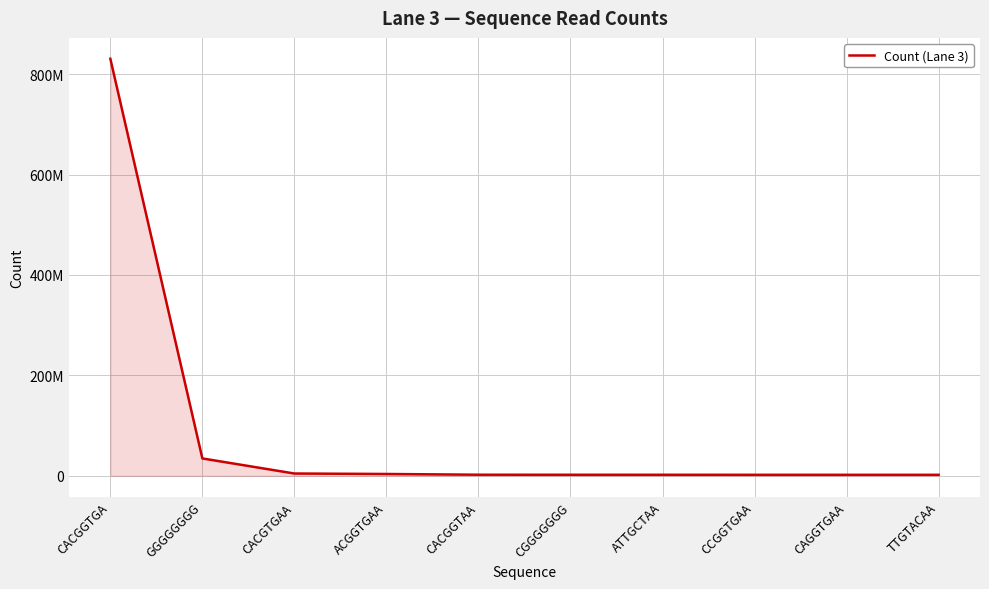

Between ATTGCTAA and GGGGGGGG, which is larger?

GGGGGGGG